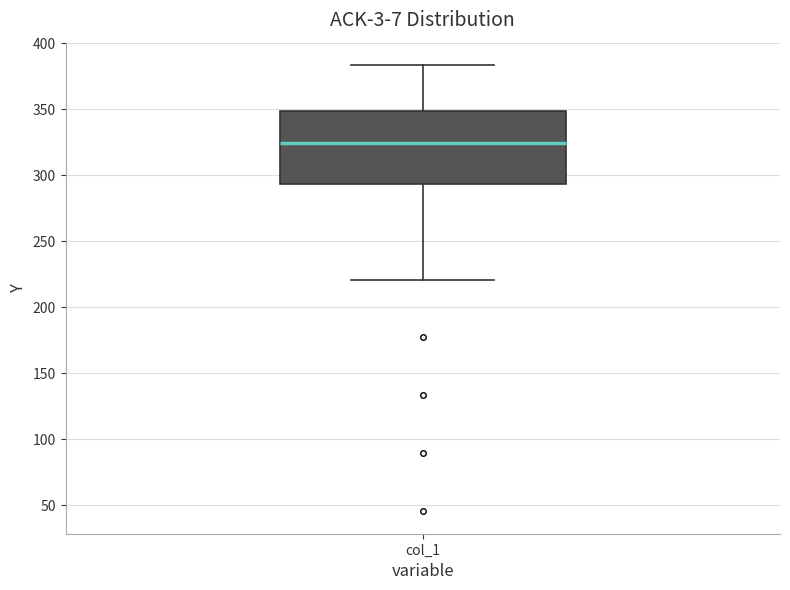

Read this box plot against the y-axis: the position of the median line, the range covered by the box, and the ends of both whiskers. The values are not printed on the chart, so give them approximately, as read against the axis.

median 325, box 295 to 350, whiskers 220 to 385